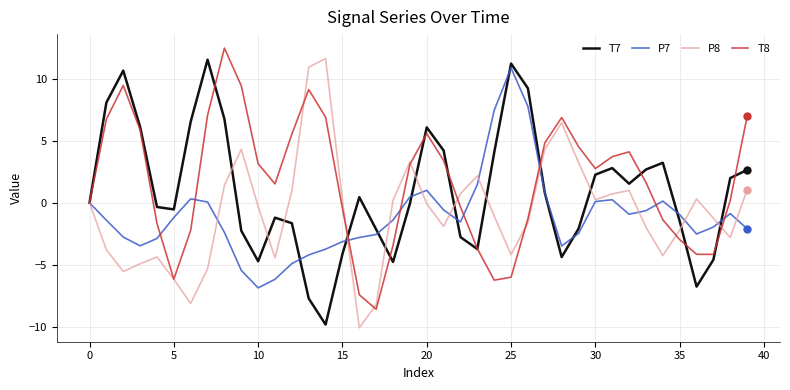

What is the minimum value for T7?

-9.8